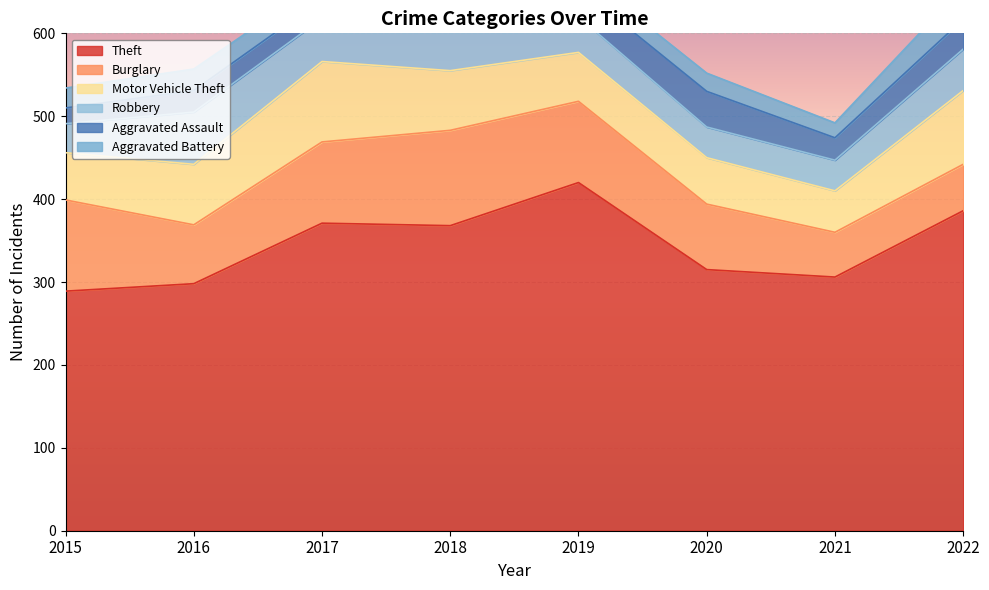

True or false: Robbery has more than 0 interior local peaks.

True